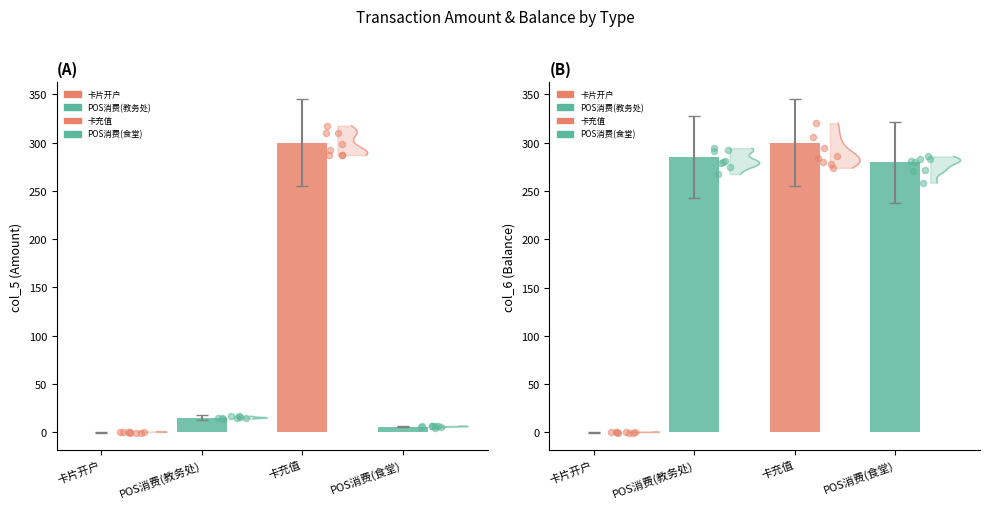

Which series has the widest spread of Y values?

col_5